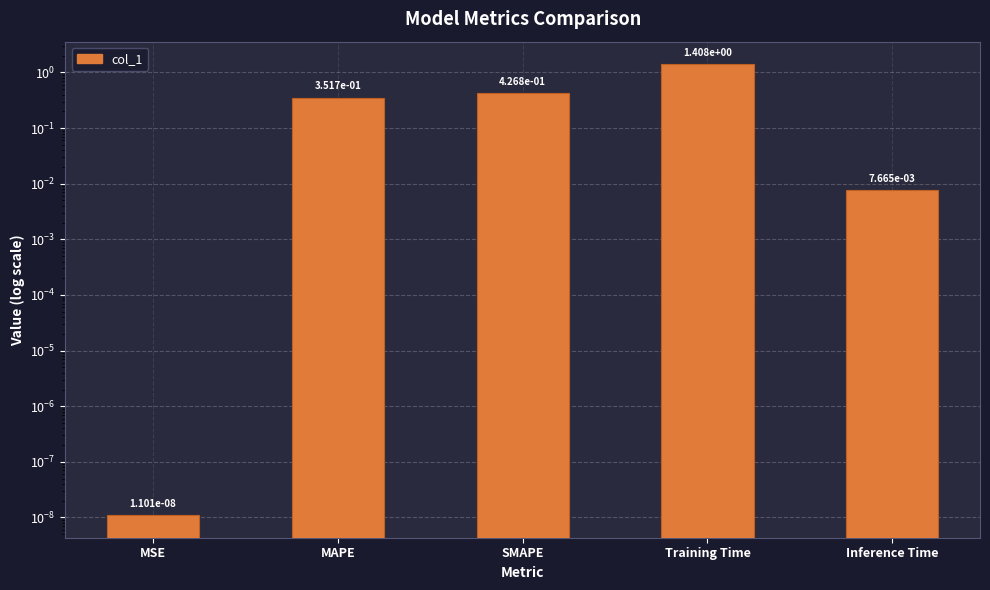

What is the change in value from SMAPE to Training Time?

+1.0